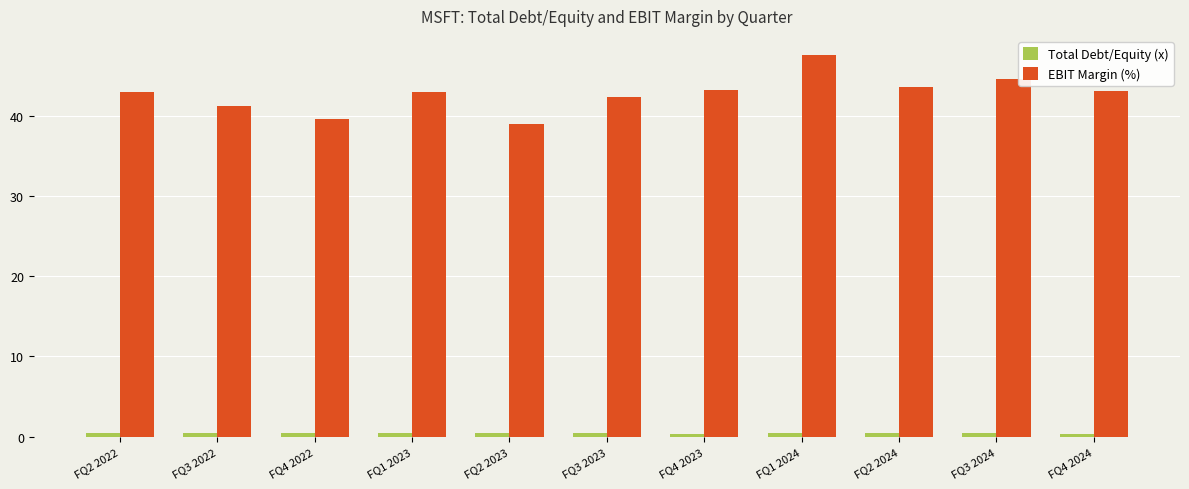

What is the value of the EBIT Margin (%) bar at the 11th from the left?

43.1